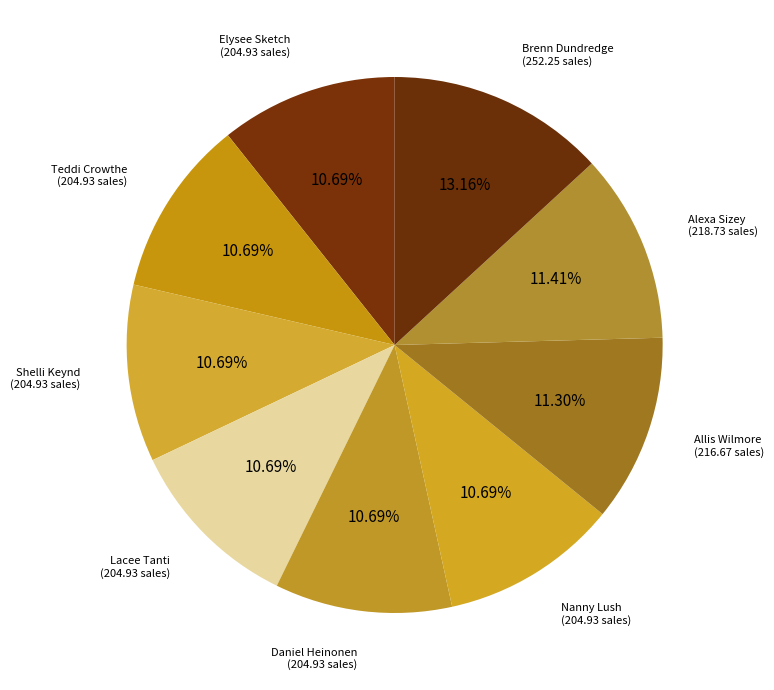

Count the number of slices in the pie.

9